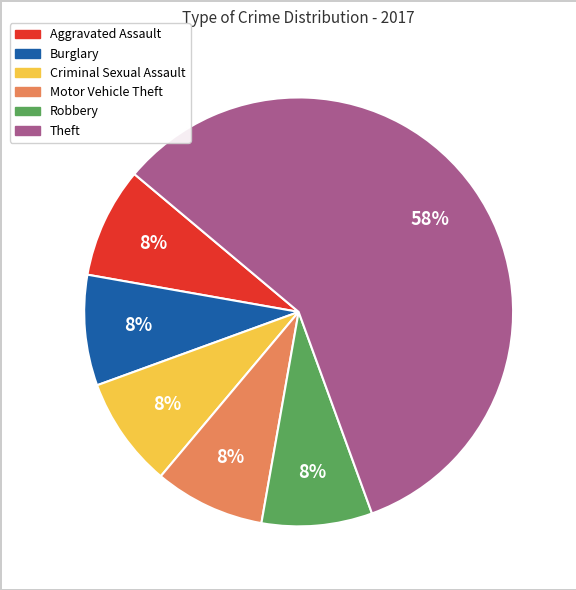

True or false: Robbery accounts for 8% of the total.

True